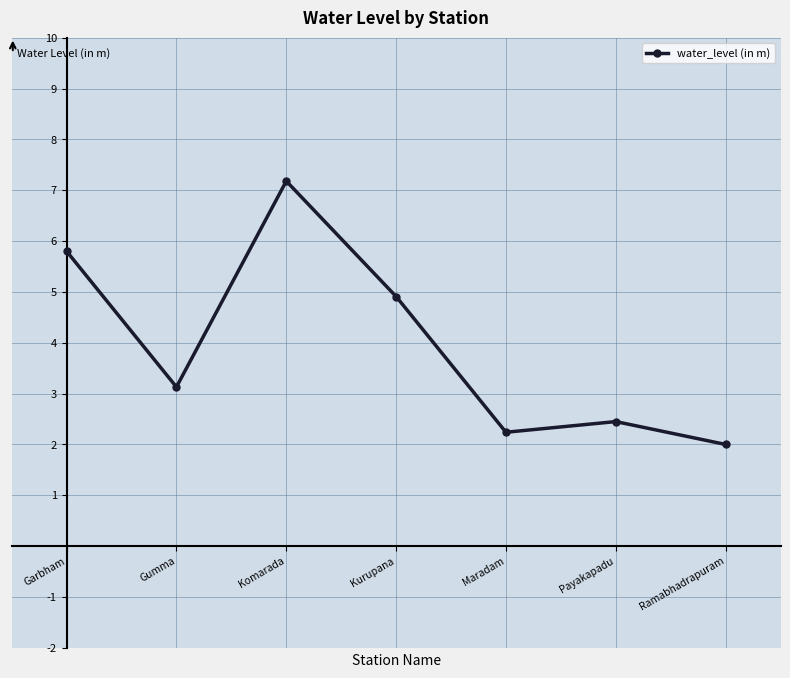

What is the sum of the values at Payakapadu and Komarada?

9.6